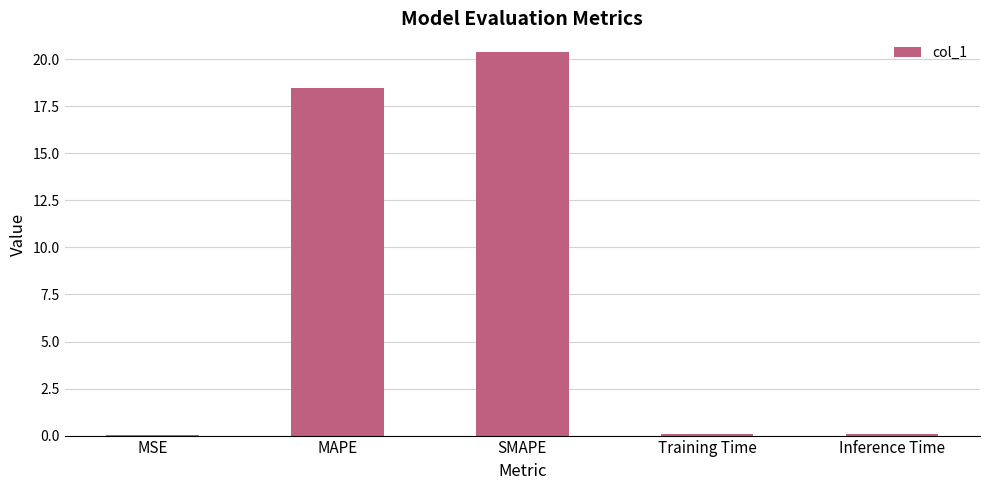

Which label corresponds to the largest value in the chart?

SMAPE